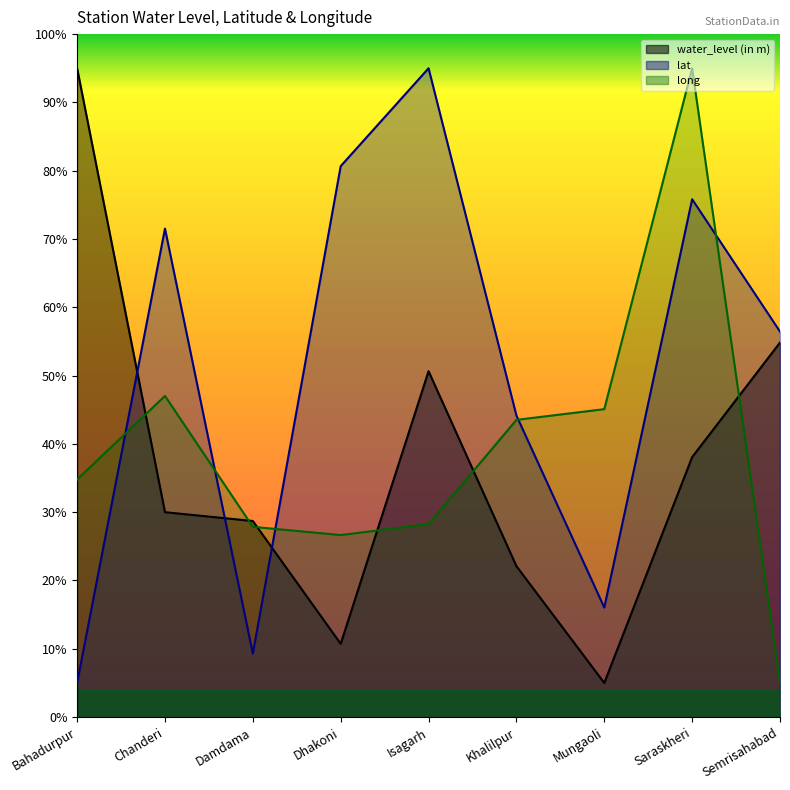

At which category is the sum across all series the highest?

Saraskheri